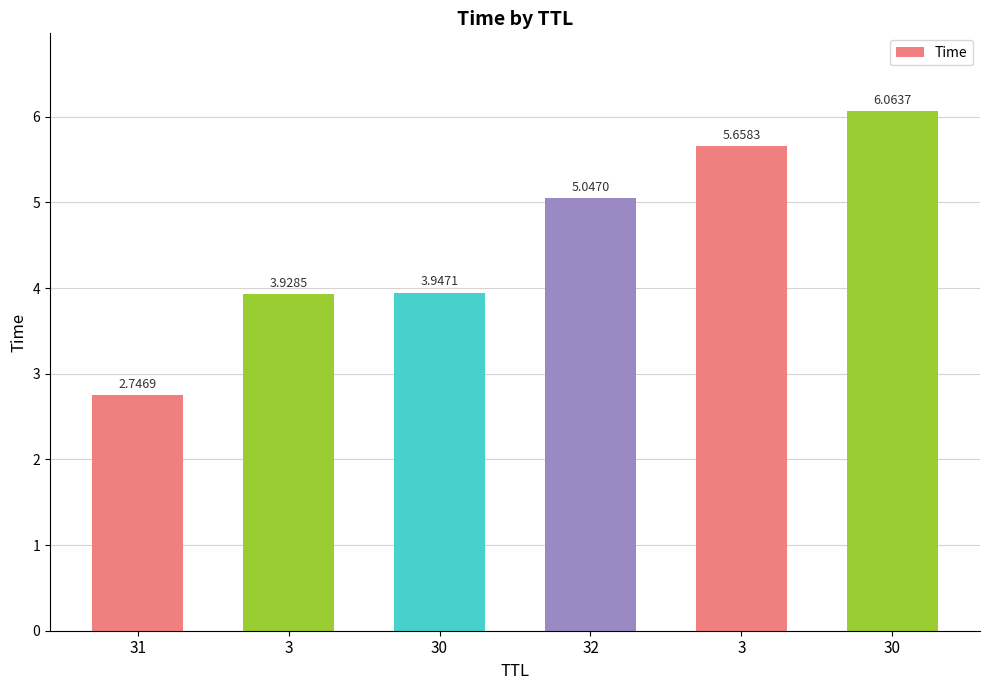

Does the chart contain any negative values?

No